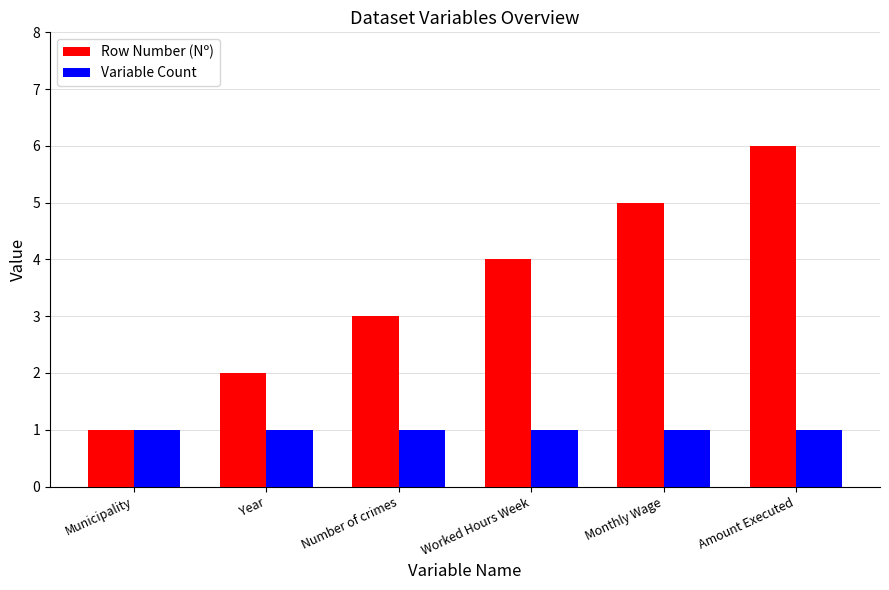

Between Worked Hours Week and Monthly Wage, which series saw the biggest shift?

Row Number (Nº)